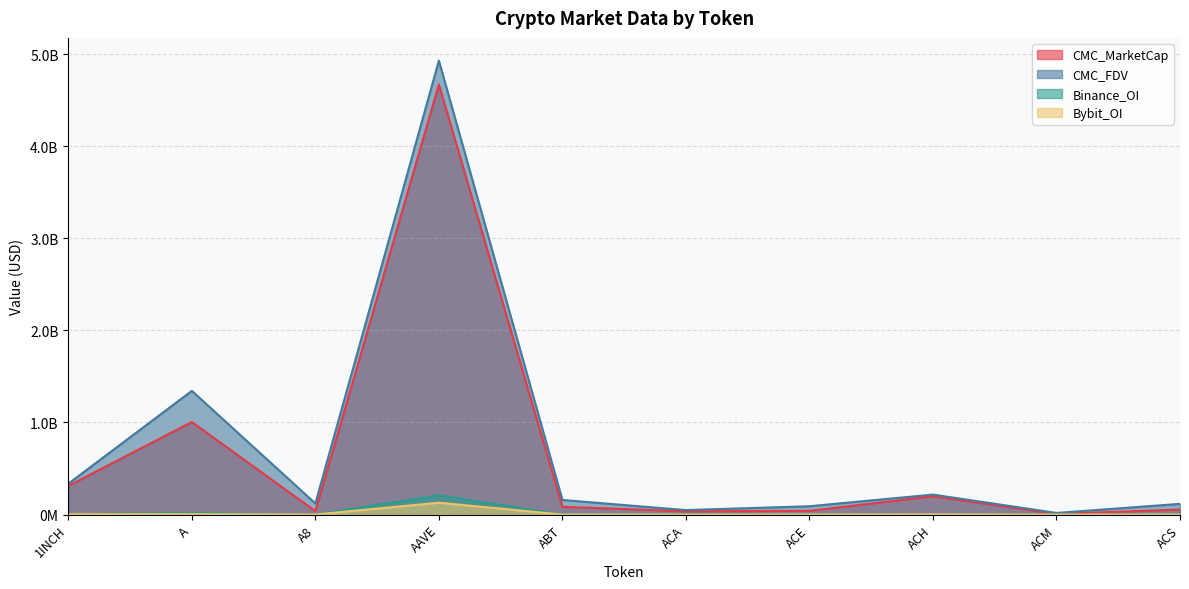

Reading right to left, list all the values displayed in this chart.

CMC_MarketCap: ACS=53964296	ACM=7120732	ACH=197940688	ACE=40248412	ACA=35206205	ABT=83827543	AAVE=4671214125	A8=36164415	A=1005049400	1INCH=311259353
CMC_FDV: ACS=116109128	ACM=17246058	ACH=216712549	ACE=90215147	ACA=48282796	ABT=158206412	AAVE=4930692861	A8=120491699	A=1343568919	1INCH=335106430
Binance_OI: ACS=0	ACM=0	ACH=4935976	ACE=2511997	ACA=0	ABT=0	AAVE=209565369	A8=0	A=14569422	1INCH=4488223
Bybit_OI: ACS=0	ACM=0	ACH=2884839	ACE=849724	ACA=0	ABT=0	AAVE=128524241	A8=810625	A=4055809	1INCH=3801860